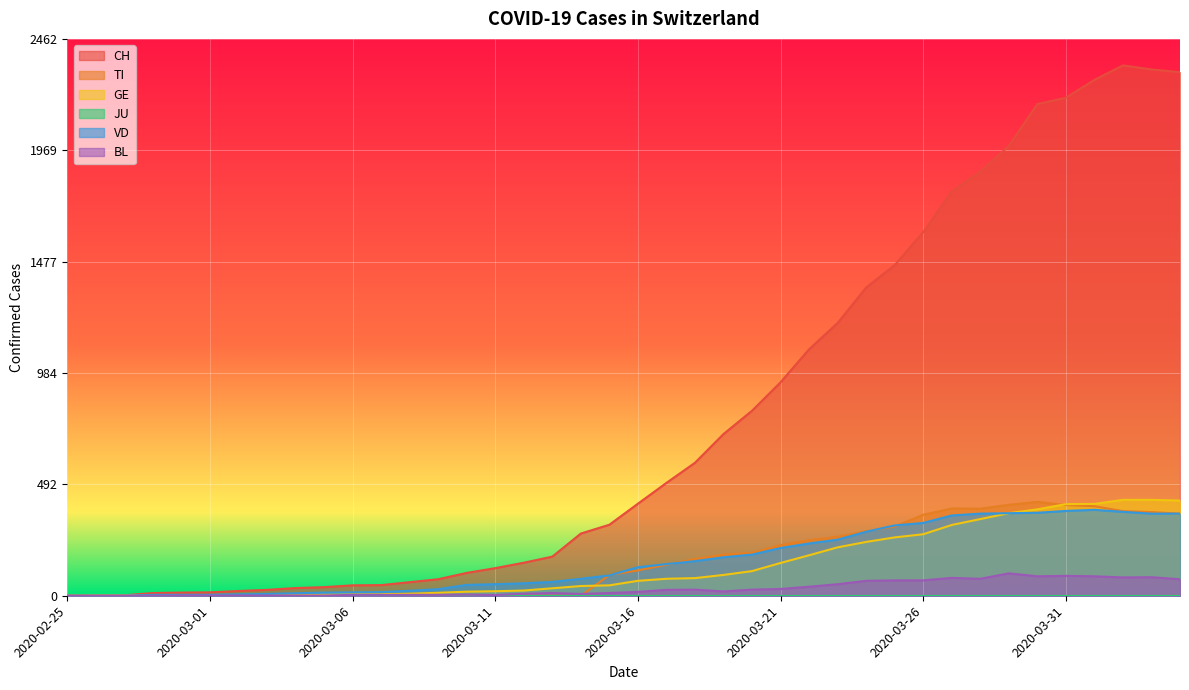

How many interior local peaks does the TI series have?

2